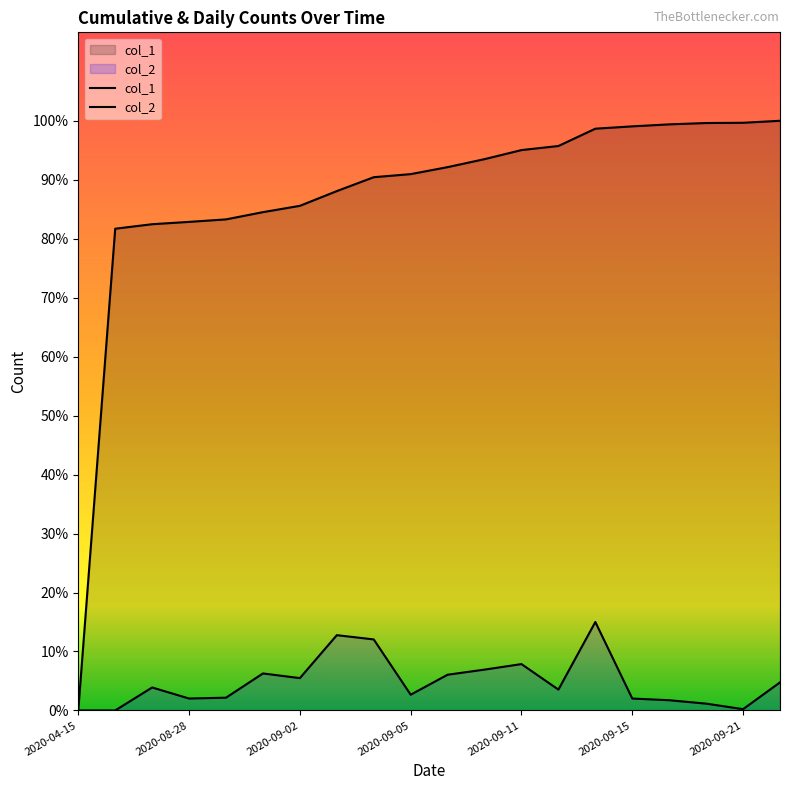

Does the chart display data point markers on the line(s)?

No